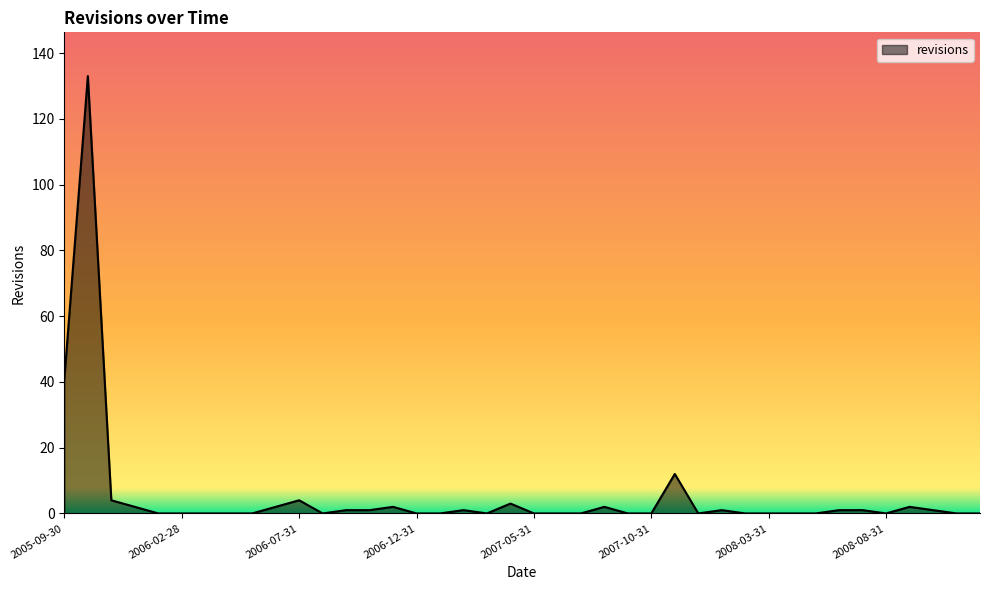

What is the greatest value displayed?

133